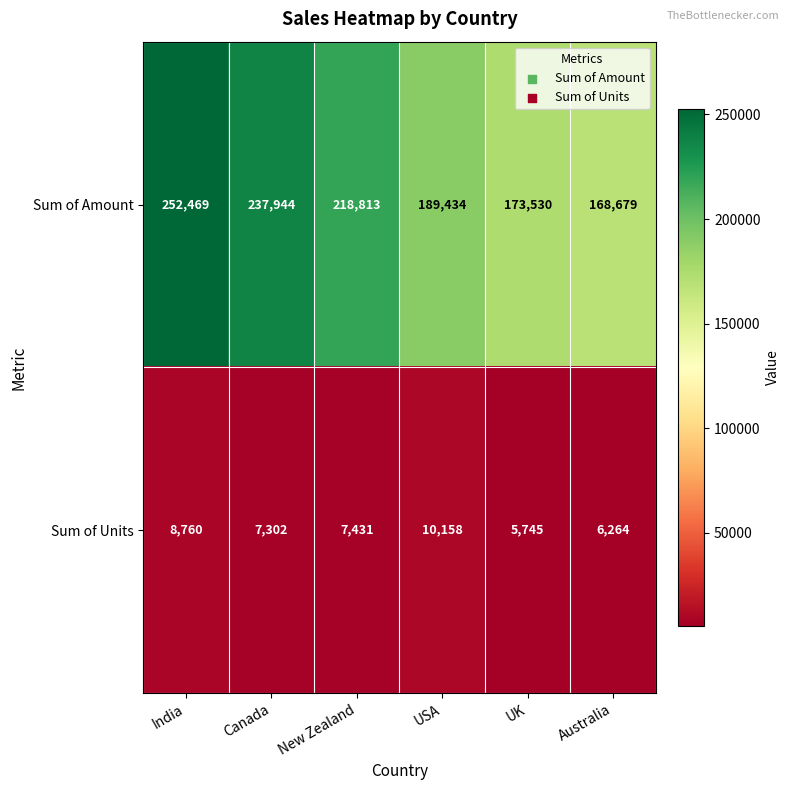

Reading left to right, transcribe all the data shown in this chart.

Sum of Amount: India=252469	Canada=237944	New Zealand=218813	USA=189434	UK=173530	Australia=168679
Sum of Units: India=8760	Canada=7302	New Zealand=7431	USA=10158	UK=5745	Australia=6264